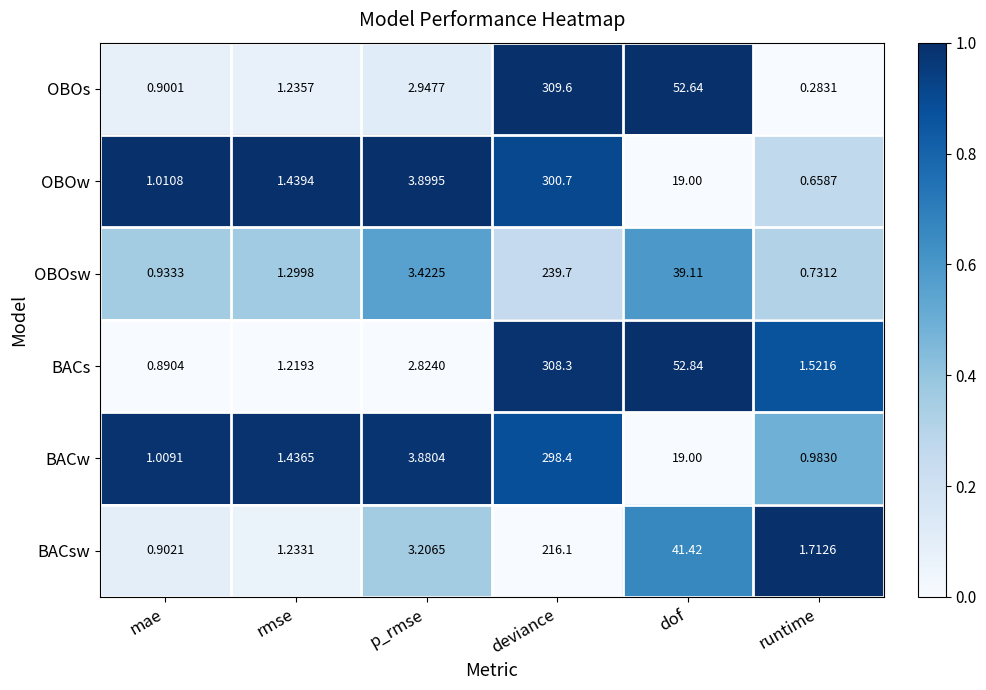

At which category is the sum across all series the highest?

deviance